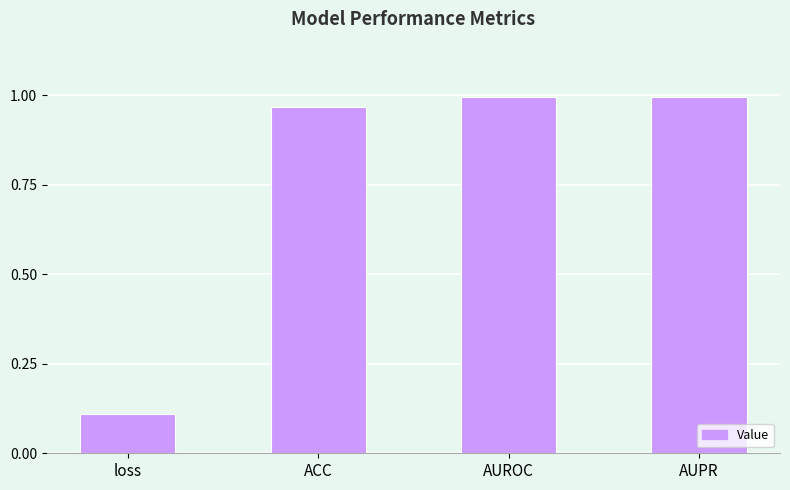

The value at ACC is 1.0. True or false?

True